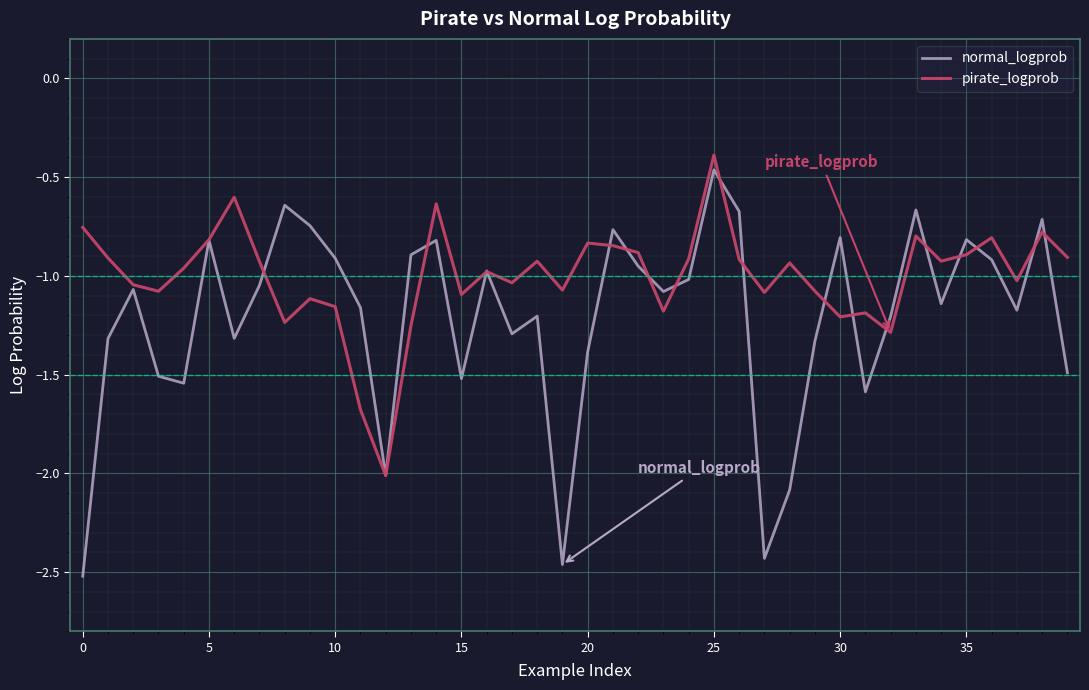

What is the lowest value of the pirate_logprob series?

-2.0